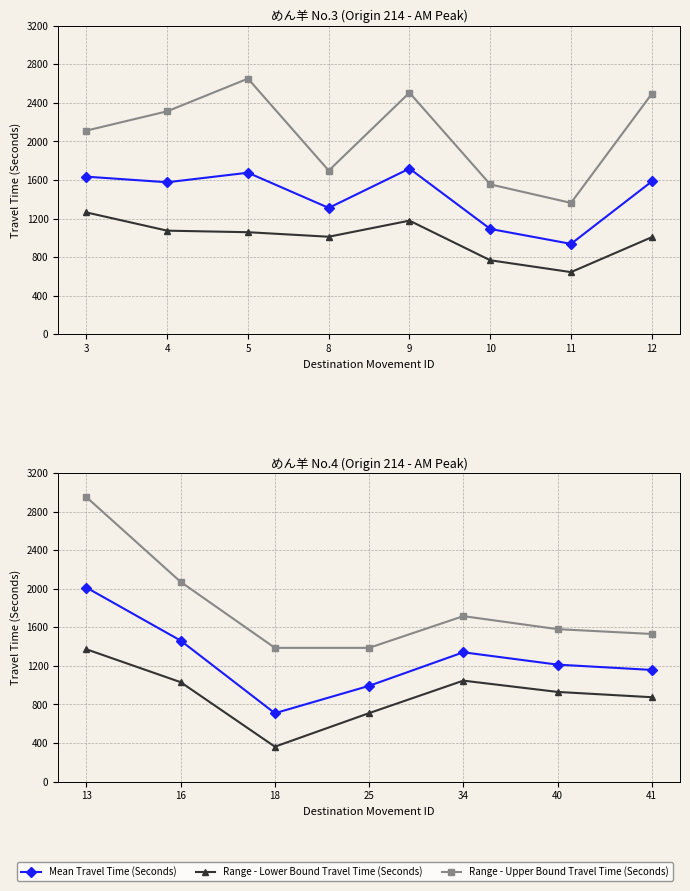

Rank the series at 40 from lowest to highest value.

Range - Lower Bound Travel Time (Seconds), Mean Travel Time (Seconds), Range - Upper Bound Travel Time (Seconds)